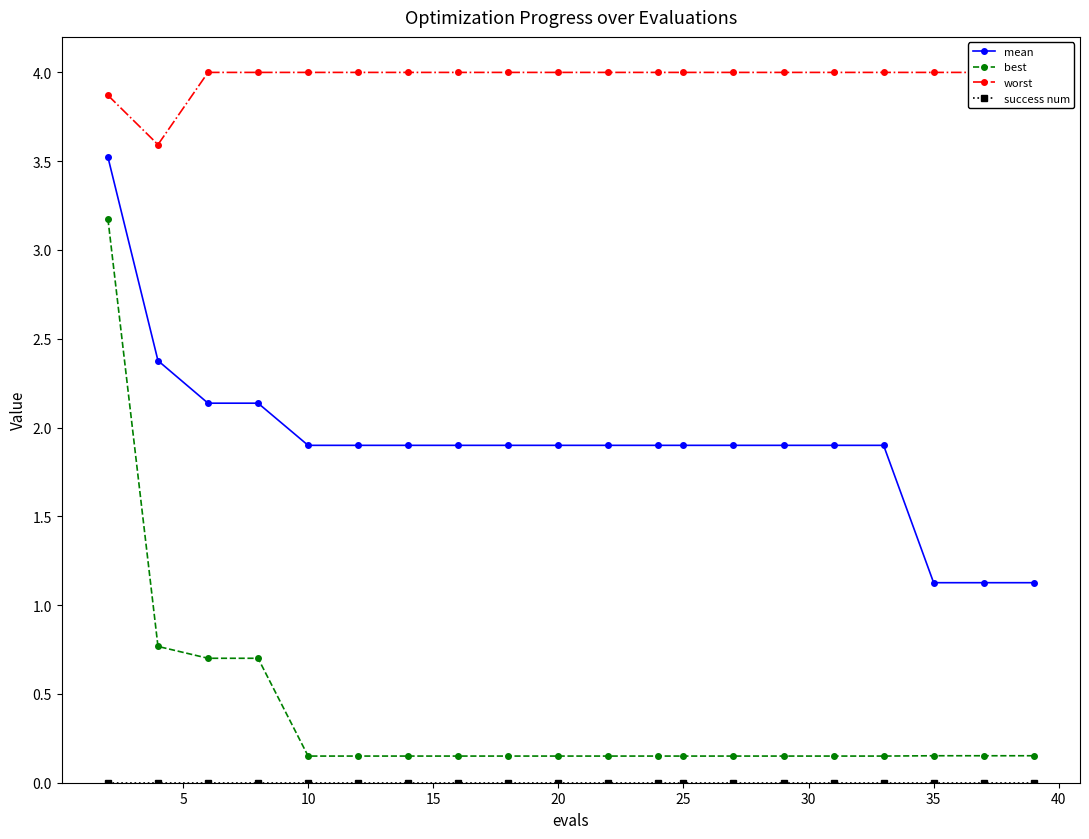

How many lines are shown in the chart?

4